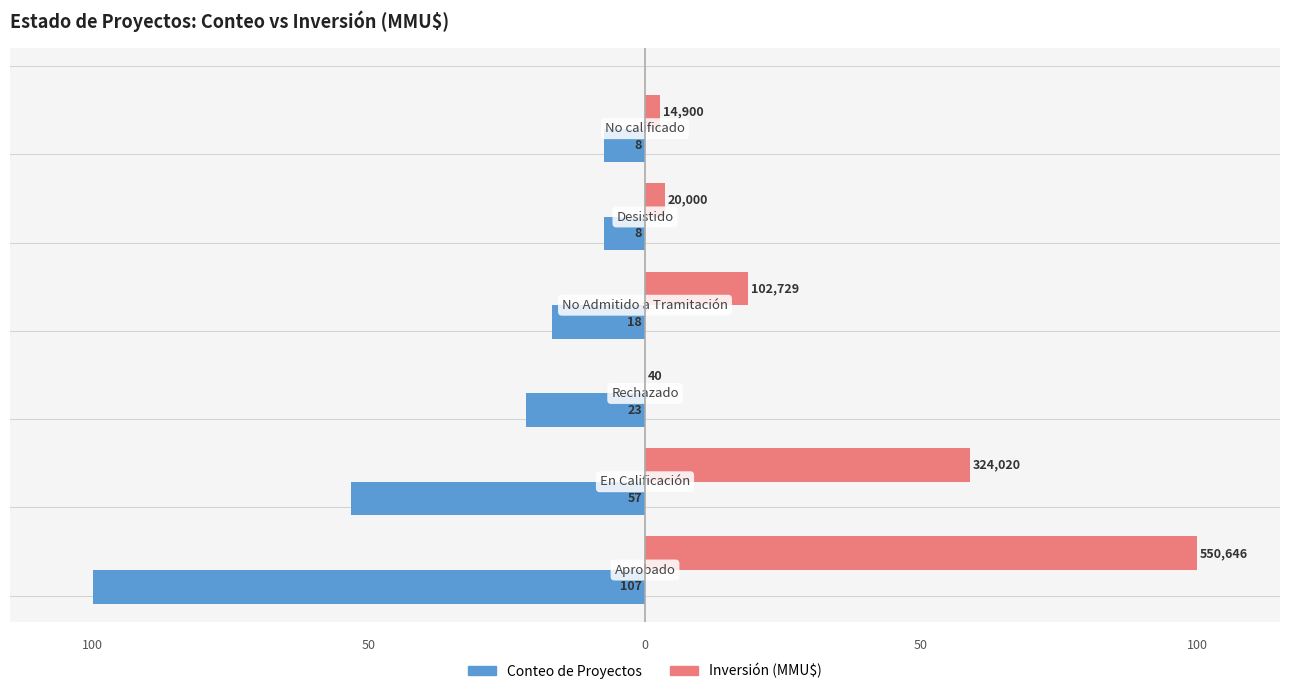

What are all the series names shown in the legend?

Conteo de Proyectos, Inversión (MMU$)